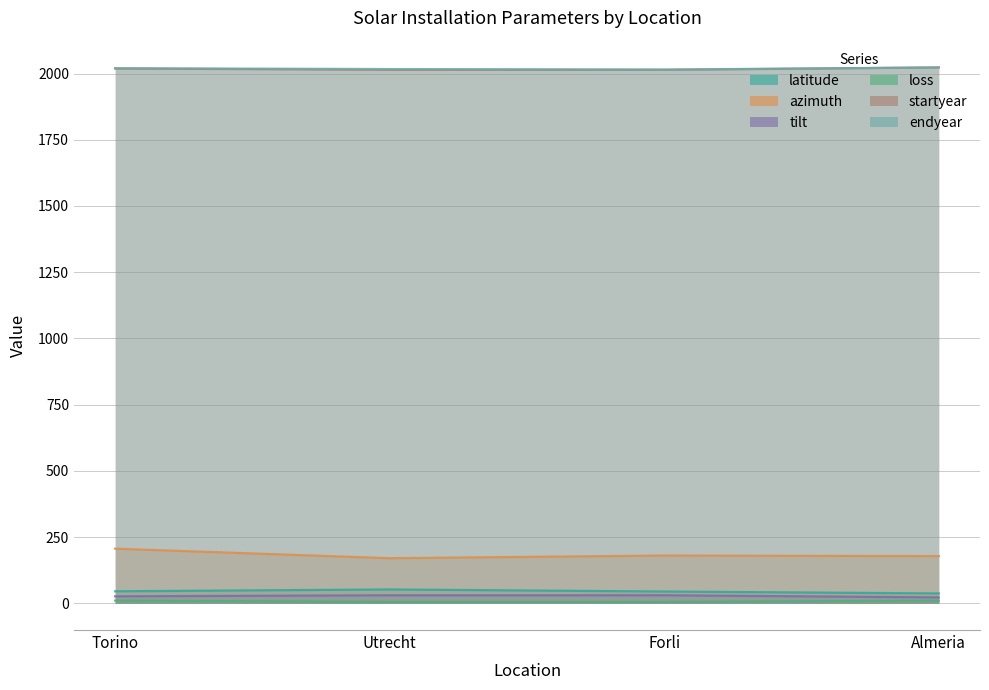

How many categories are shown in the chart?

4